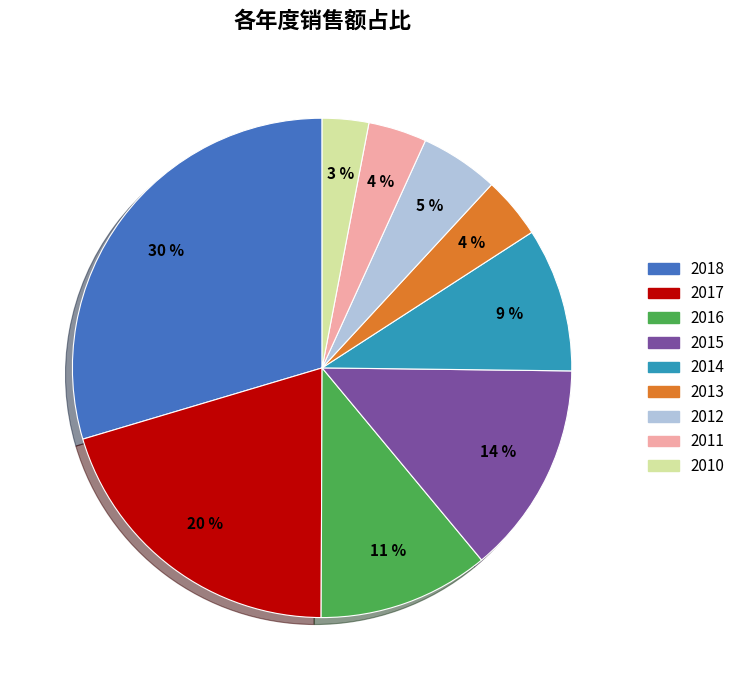

Is there any slice that represents more than half of the pie?

No